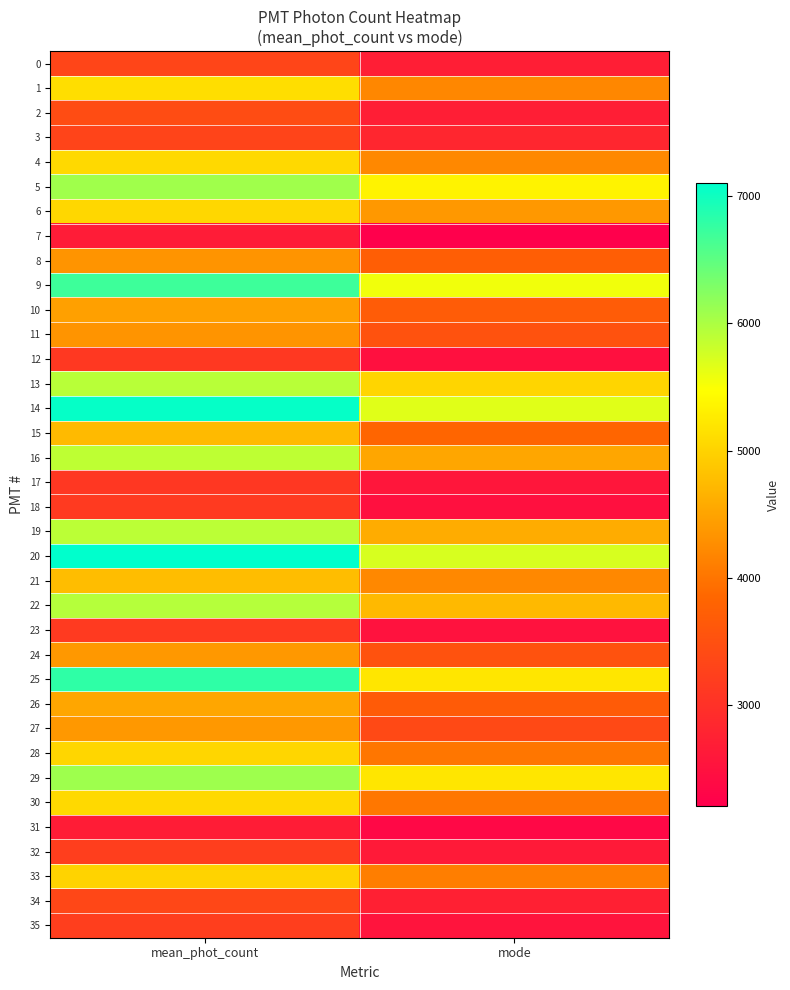

At how many categories does at least one series exceed 6098?

1